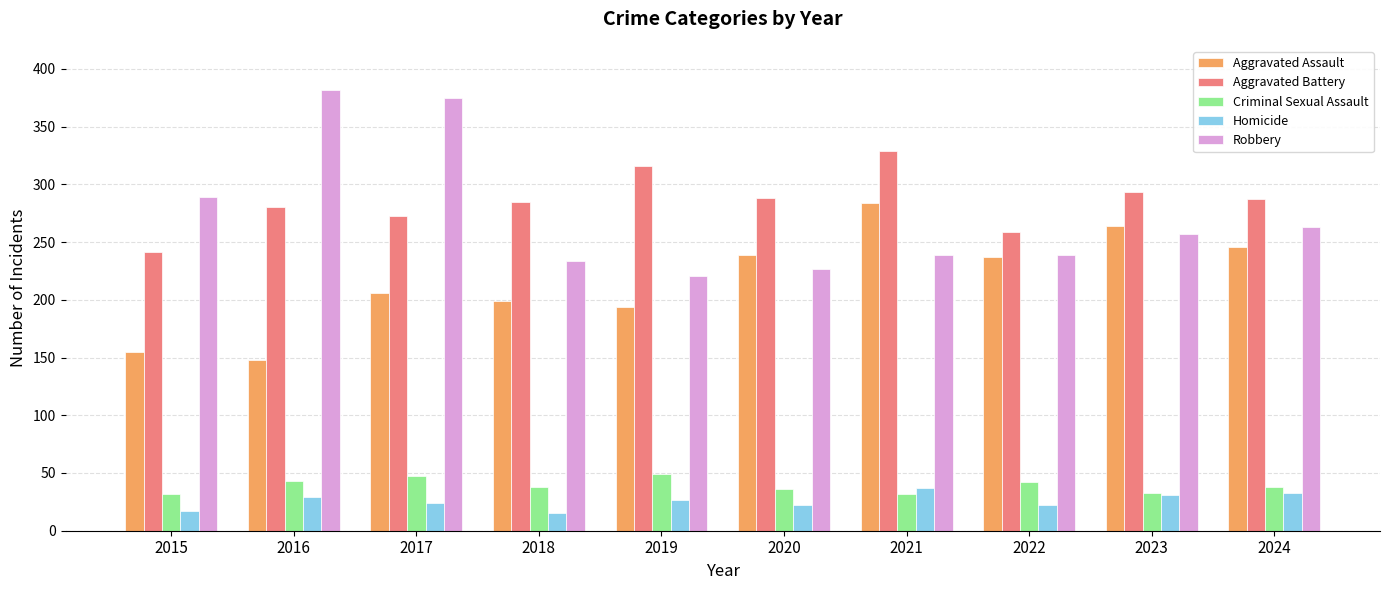

What are all the series names shown in the legend?

Aggravated Assault, Aggravated Battery, Criminal Sexual Assault, Homicide, Robbery